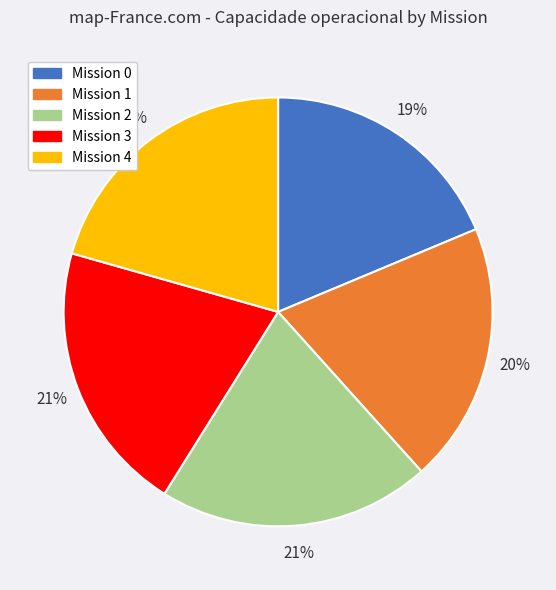

How many segments does this pie chart have?

5